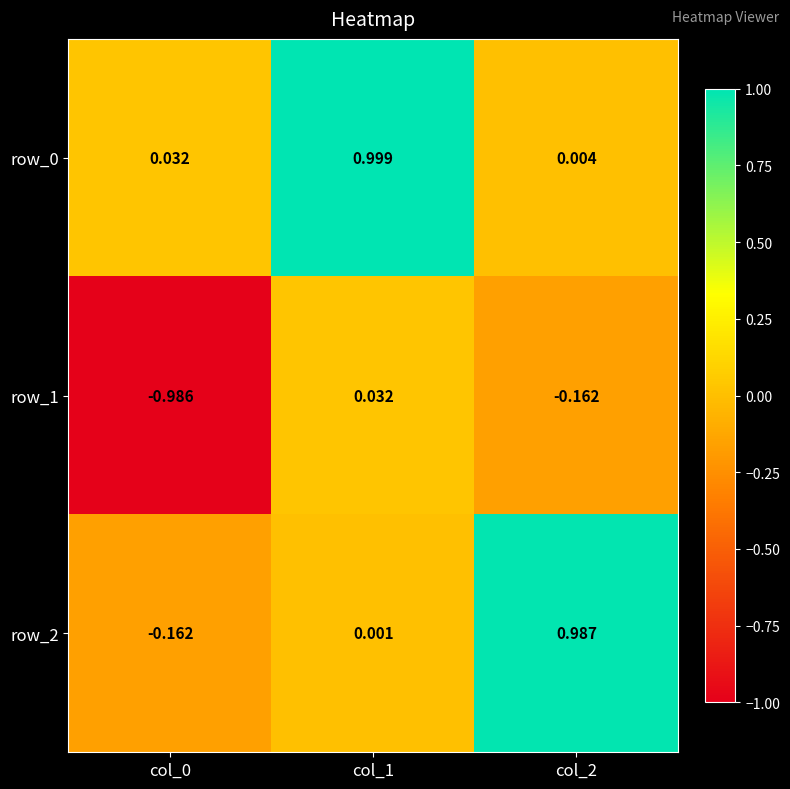

Reading left to right, transcribe all the data shown in this chart.

row_0: col_0=0.0	col_1=1.0	col_2=0.0
row_1: col_0=-1.0	col_1=0.0	col_2=-0.2
row_2: col_0=-0.2	col_1=0.0	col_2=1.0